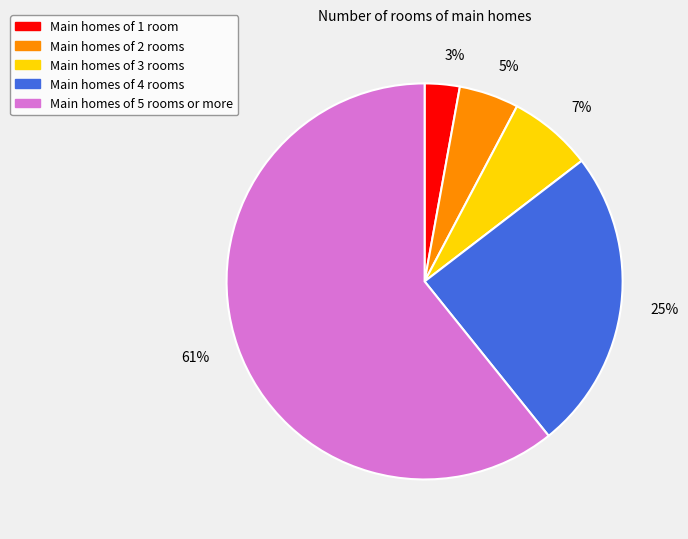

To the nearest percent, what is the average slice percentage?

20%